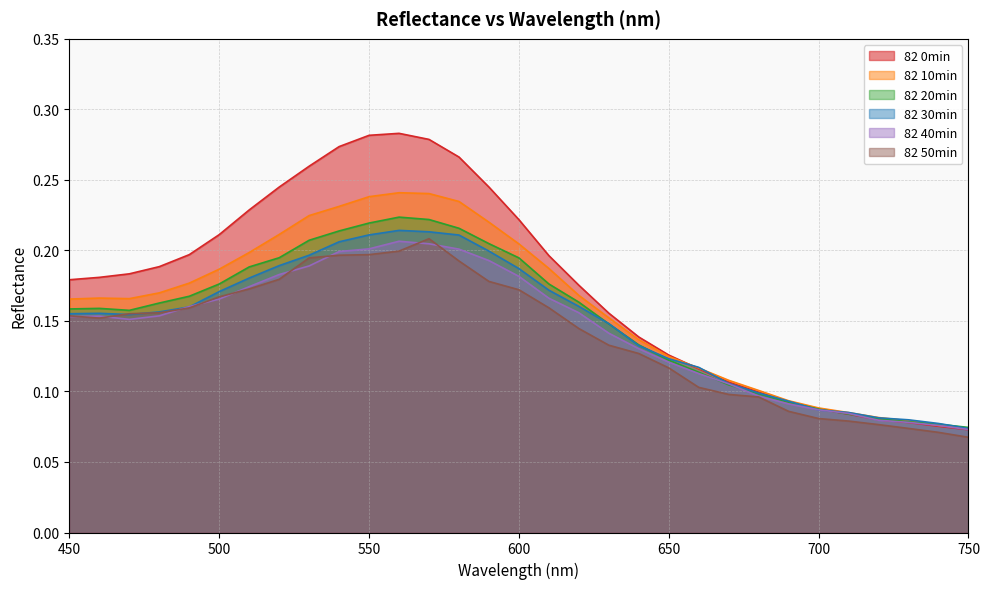

What is the value of the 82 20min point at the 11th from the left?

0.2